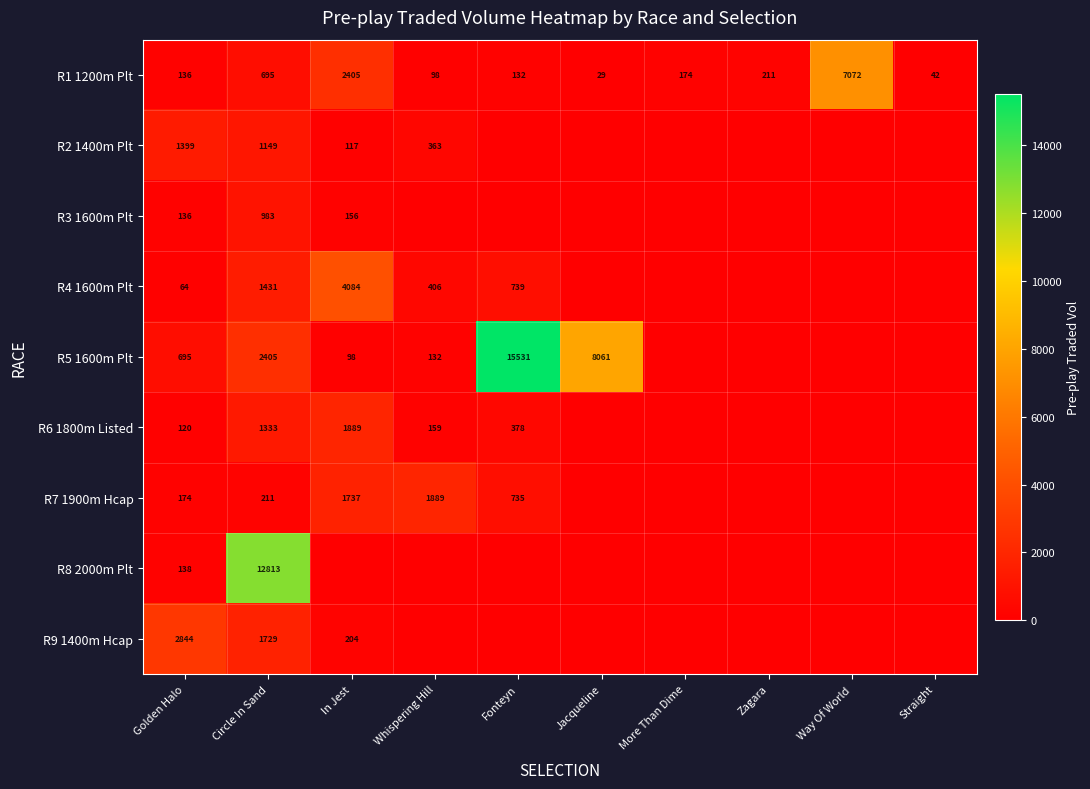

True or false: R7 1900m Hcap has a value of 1889 at Whispering Hill.

True